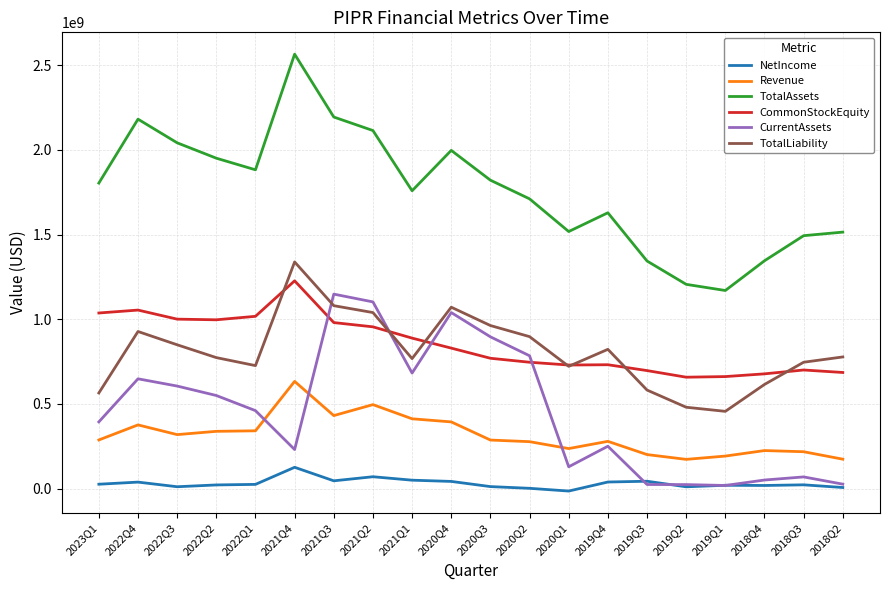

Which category has the highest value across all series?

2021Q4